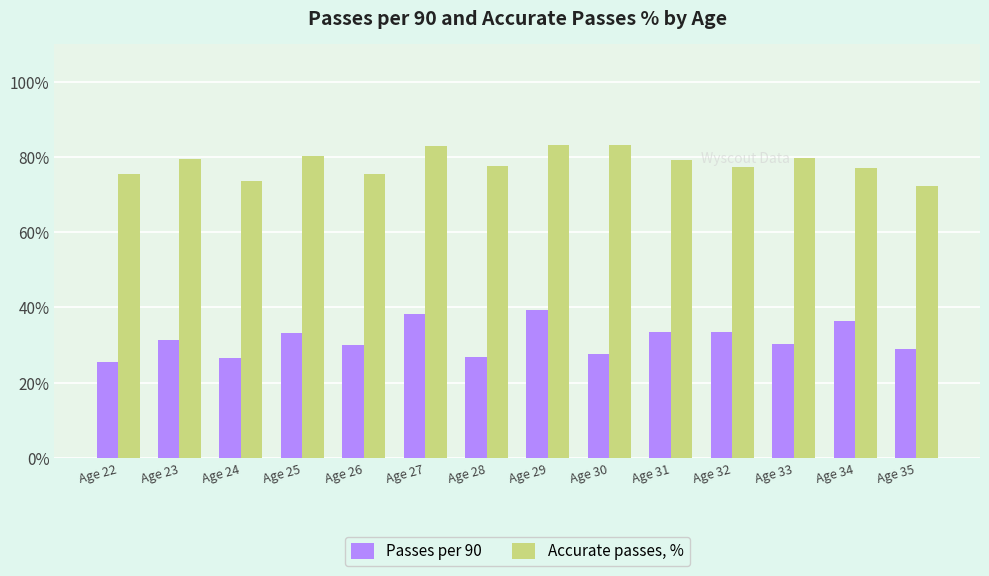

What is the total value across all series at Age 33?

110.0